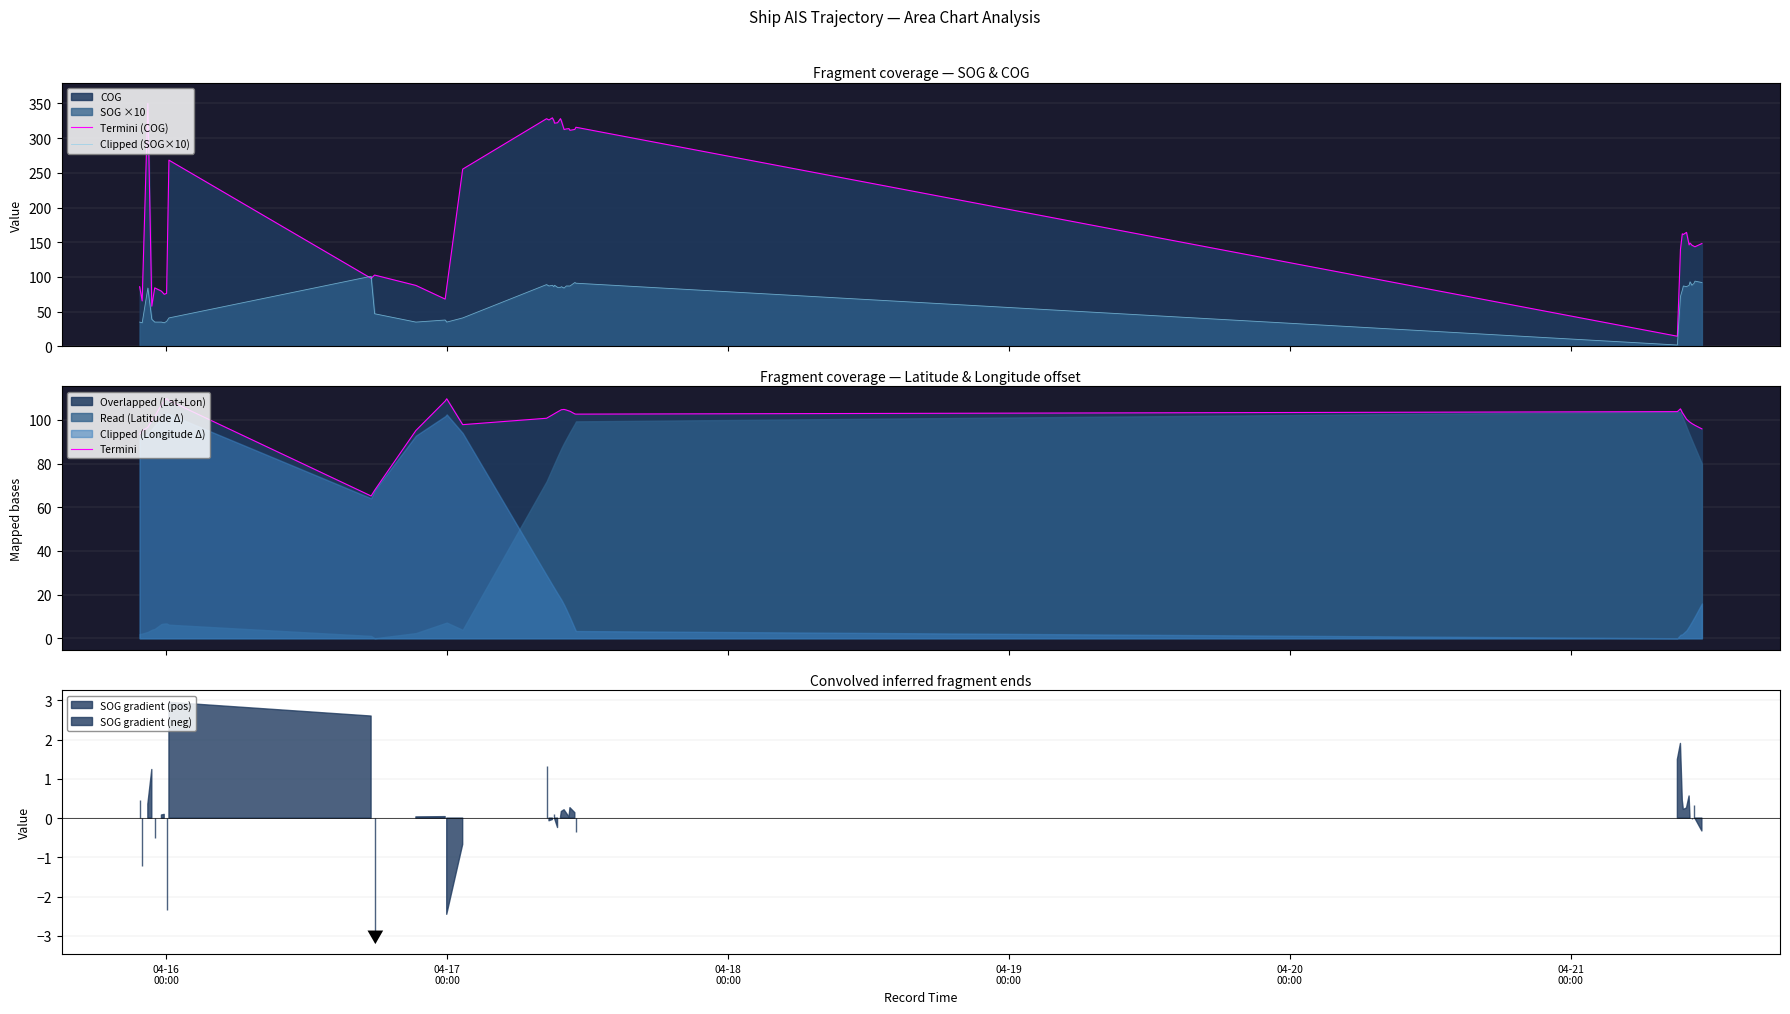

How many lines are shown in the chart?

3